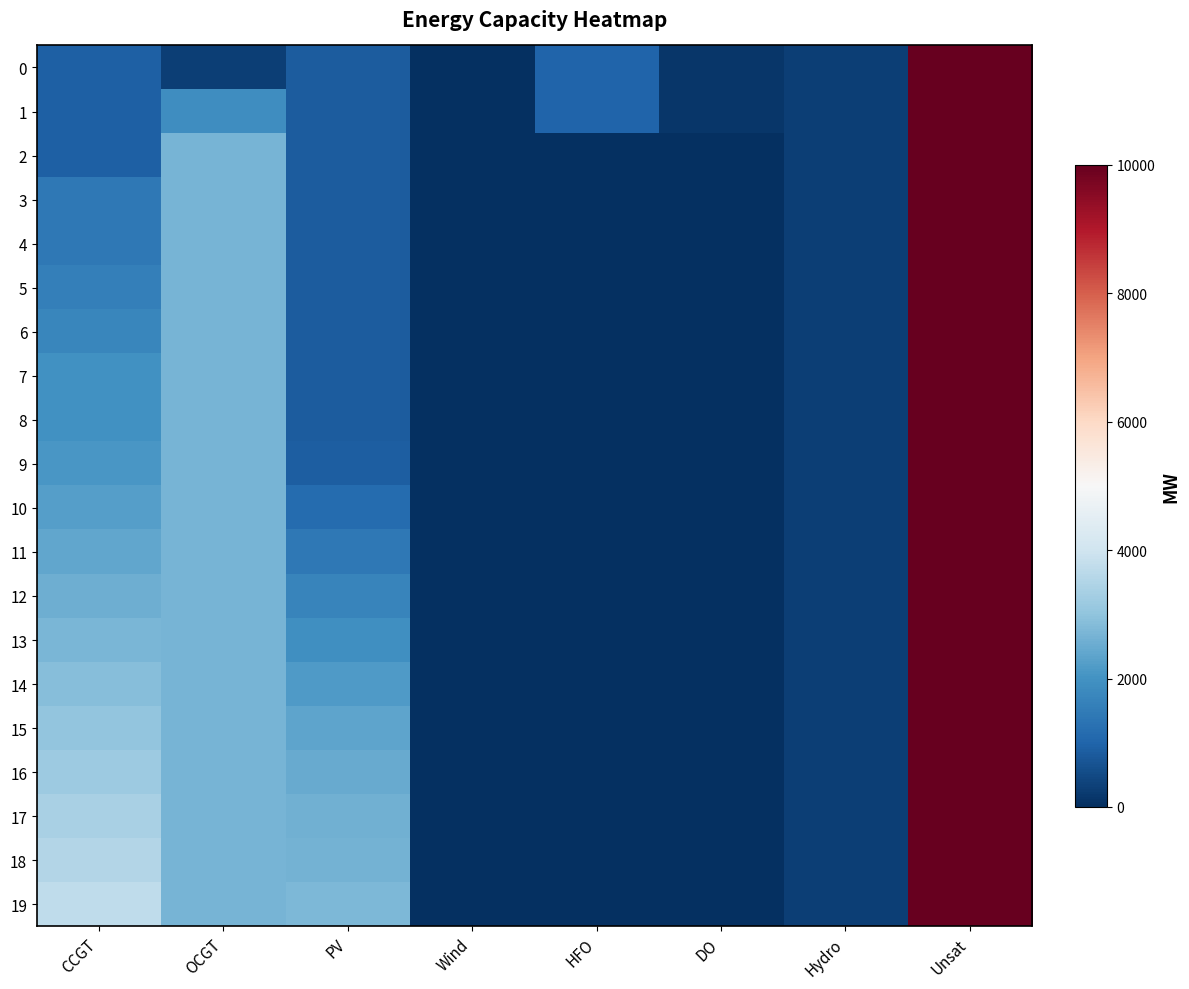

Rank the series at Unsat from highest to lowest value.

0, 1, 2, 3, 4, 5, 6, 7, 8, 9, 10, 11, 12, 13, 14, 15, 16, 17, 18, 19